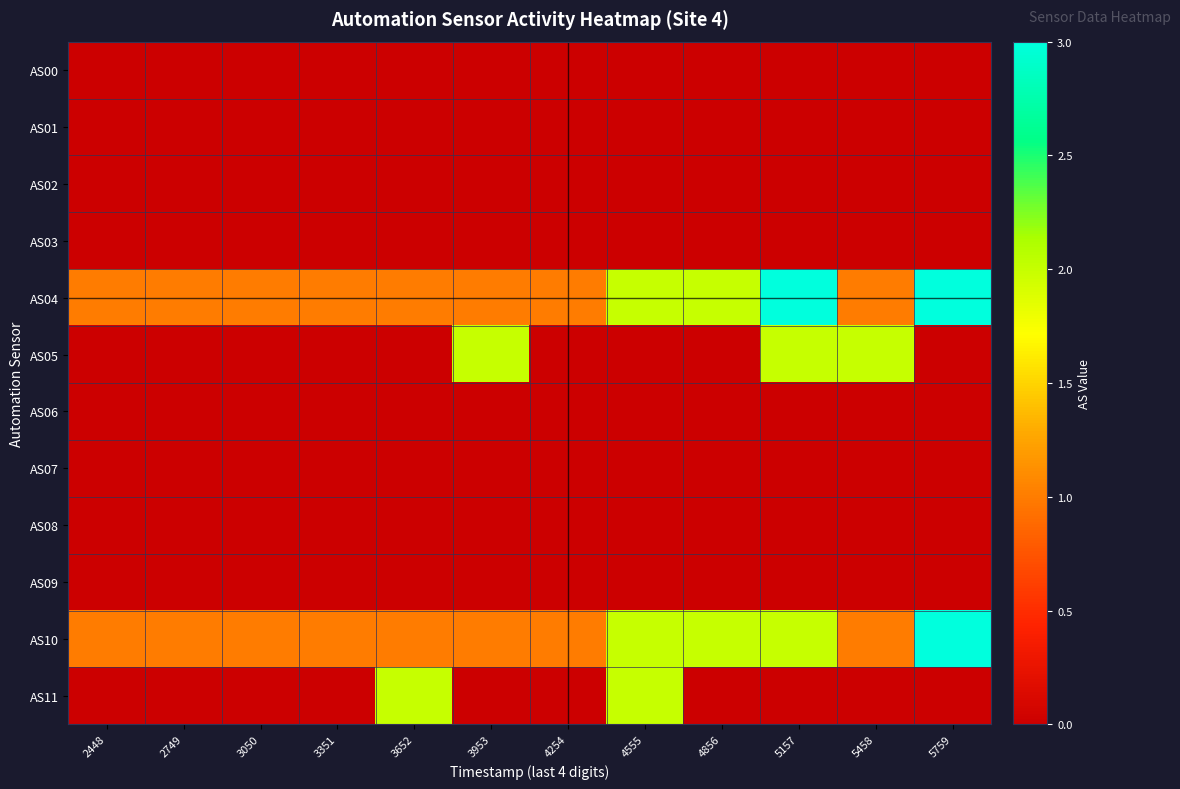

Reading left to right, extract all data points from this chart.

AS00: 2448=0	2749=0	3050=0	3351=0	3652=0	3953=0	4254=0	4555=0	4856=0	5157=0	5458=0	5759=0
AS01: 2448=0	2749=0	3050=0	3351=0	3652=0	3953=0	4254=0	4555=0	4856=0	5157=0	5458=0	5759=0
AS02: 2448=0	2749=0	3050=0	3351=0	3652=0	3953=0	4254=0	4555=0	4856=0	5157=0	5458=0	5759=0
AS03: 2448=0	2749=0	3050=0	3351=0	3652=0	3953=0	4254=0	4555=0	4856=0	5157=0	5458=0	5759=0
AS04: 2448=1	2749=1	3050=1	3351=1	3652=1	3953=1	4254=1	4555=2	4856=2	5157=3	5458=1	5759=3
AS05: 2448=0	2749=0	3050=0	3351=0	3652=0	3953=2	4254=0	4555=0	4856=0	5157=2	5458=2	5759=0
AS06: 2448=0	2749=0	3050=0	3351=0	3652=0	3953=0	4254=0	4555=0	4856=0	5157=0	5458=0	5759=0
AS07: 2448=0	2749=0	3050=0	3351=0	3652=0	3953=0	4254=0	4555=0	4856=0	5157=0	5458=0	5759=0
AS08: 2448=0	2749=0	3050=0	3351=0	3652=0	3953=0	4254=0	4555=0	4856=0	5157=0	5458=0	5759=0
AS09: 2448=0	2749=0	3050=0	3351=0	3652=0	3953=0	4254=0	4555=0	4856=0	5157=0	5458=0	5759=0
AS10: 2448=1	2749=1	3050=1	3351=1	3652=1	3953=1	4254=1	4555=2	4856=2	5157=2	5458=1	5759=3
AS11: 2448=0	2749=0	3050=0	3351=0	3652=2	3953=0	4254=0	4555=2	4856=0	5157=0	5458=0	5759=0